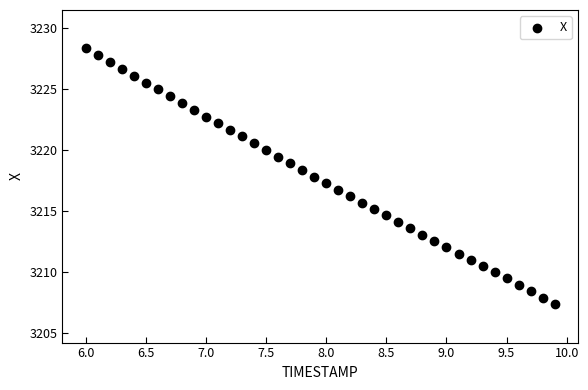

What is the range of X values (max minus min)?

3.9